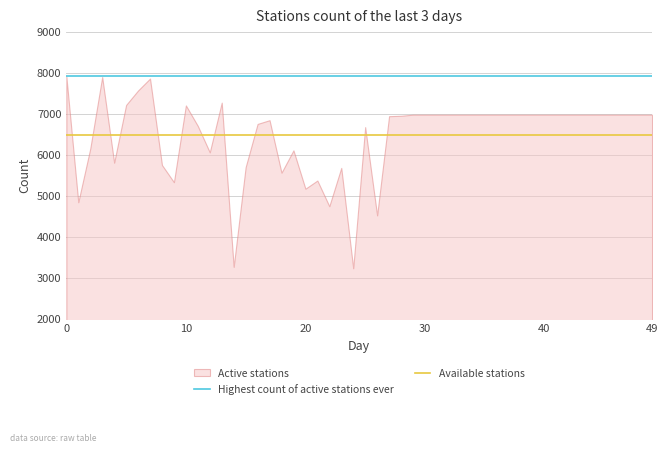

What is the minimum value shown in the chart?

3232